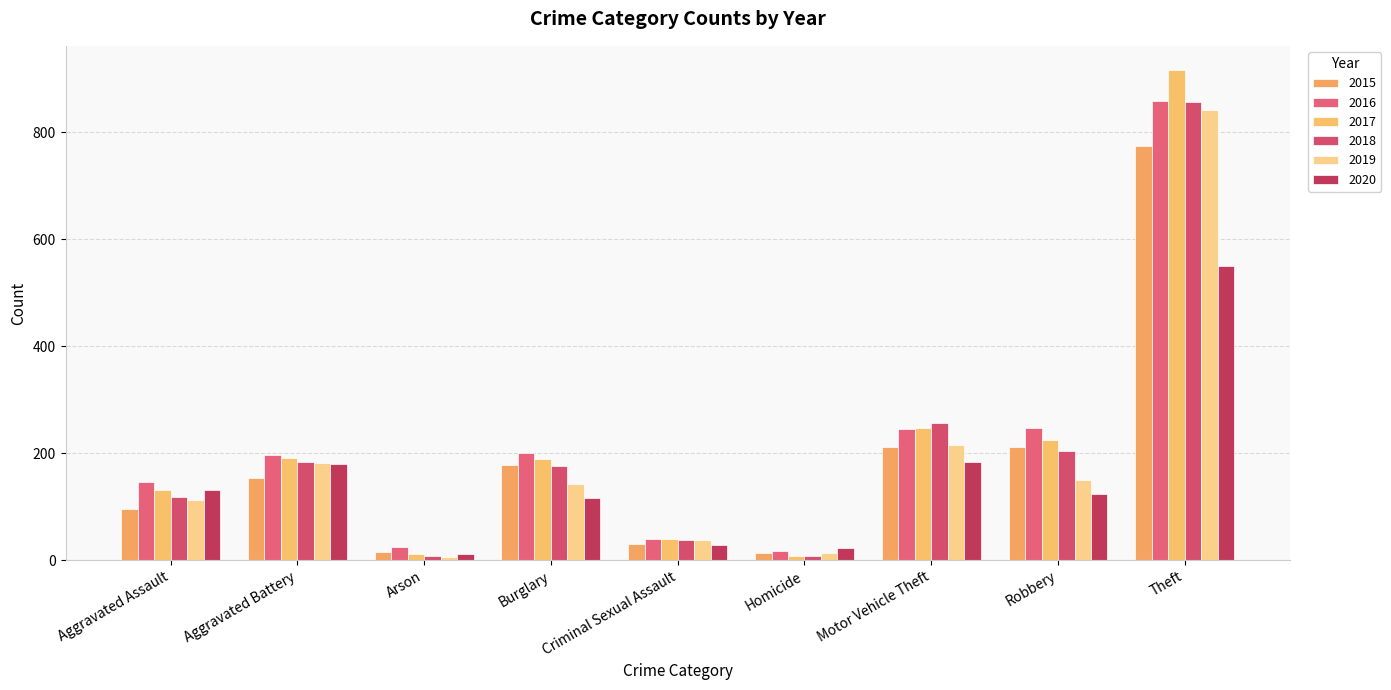

What is the difference between the maximum and minimum values in the 2019 series?

835